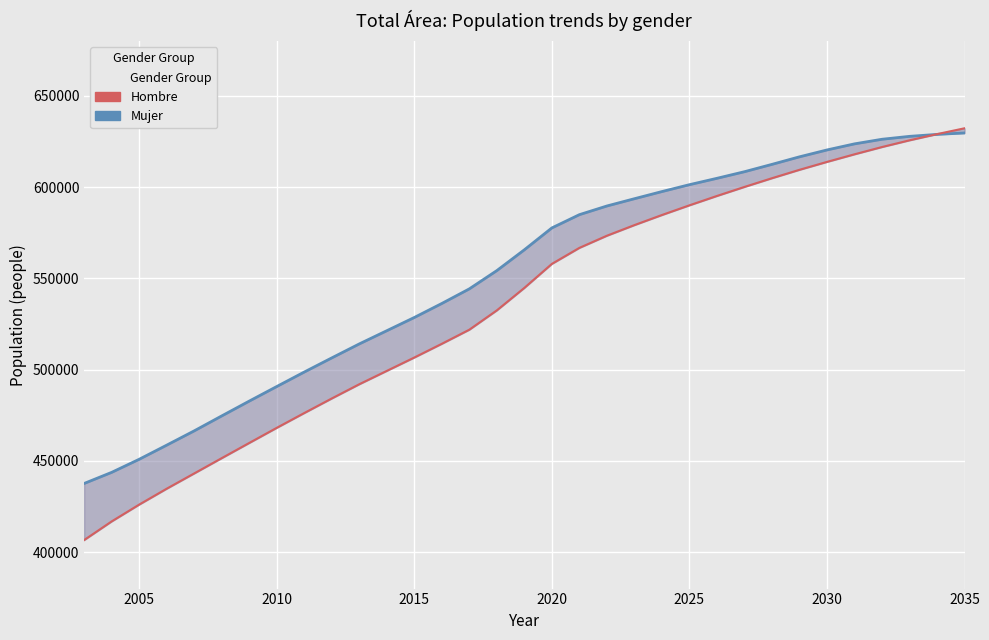

What is the difference between the maximum and minimum values in the Mujer series?

192076